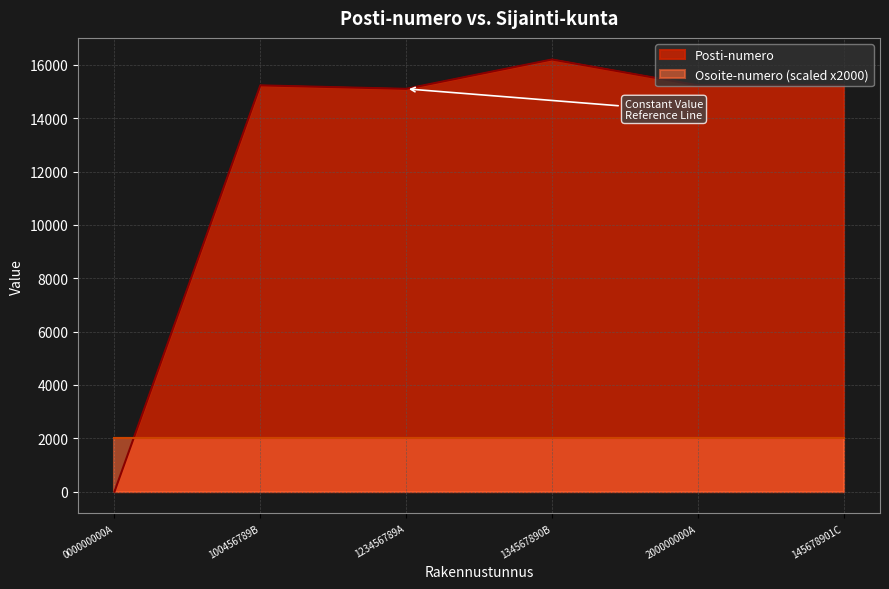

What is the change in value from 000000000A to 123456789A?

+15100